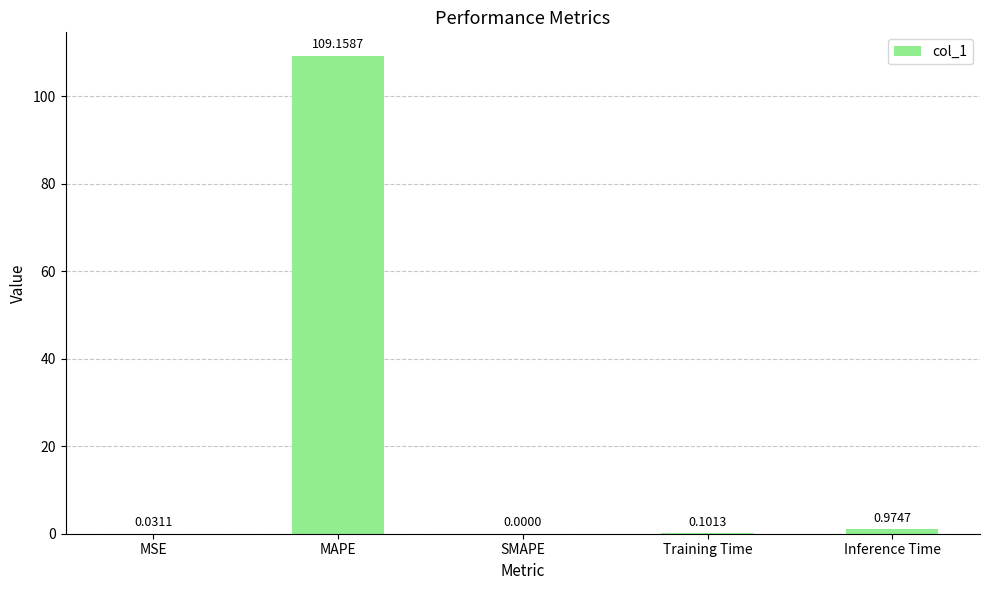

How many categories are shown in the chart?

5